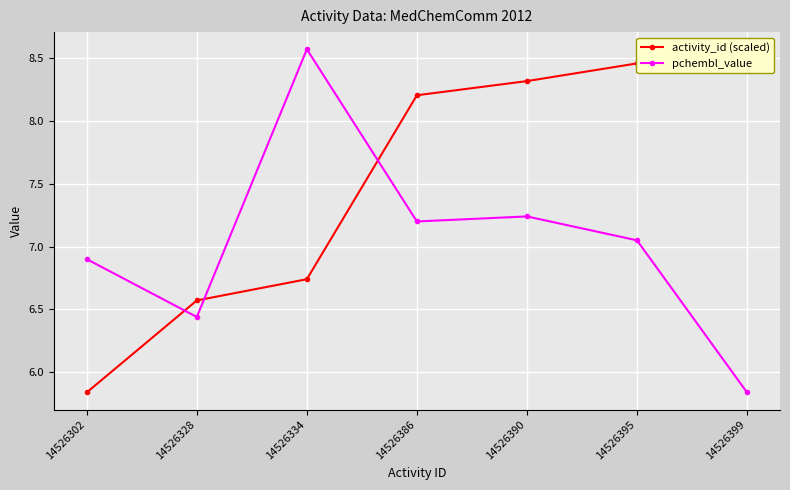

Does the chart display data point markers on the line(s)?

Yes